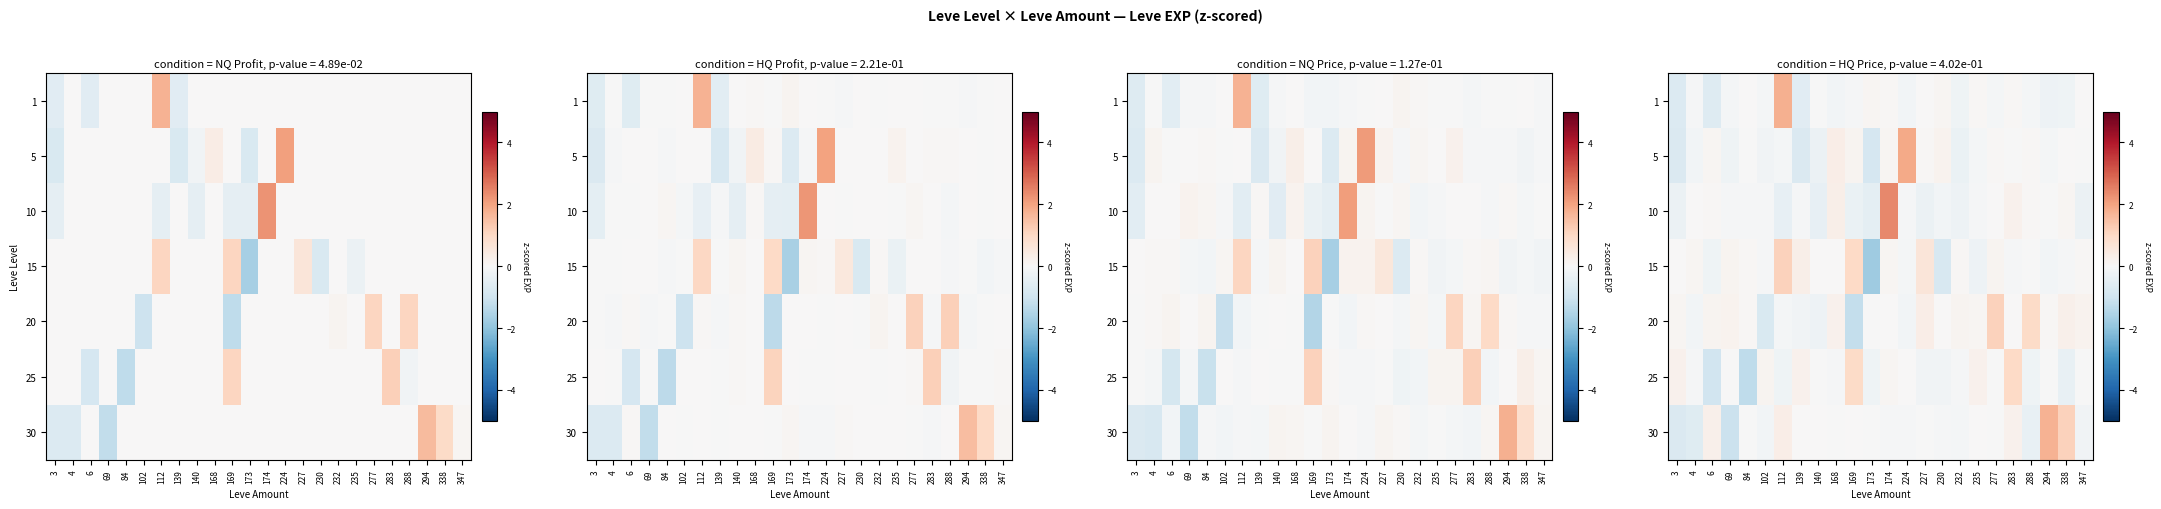

The value of 5 at 347 is -0.0. True or false?

False